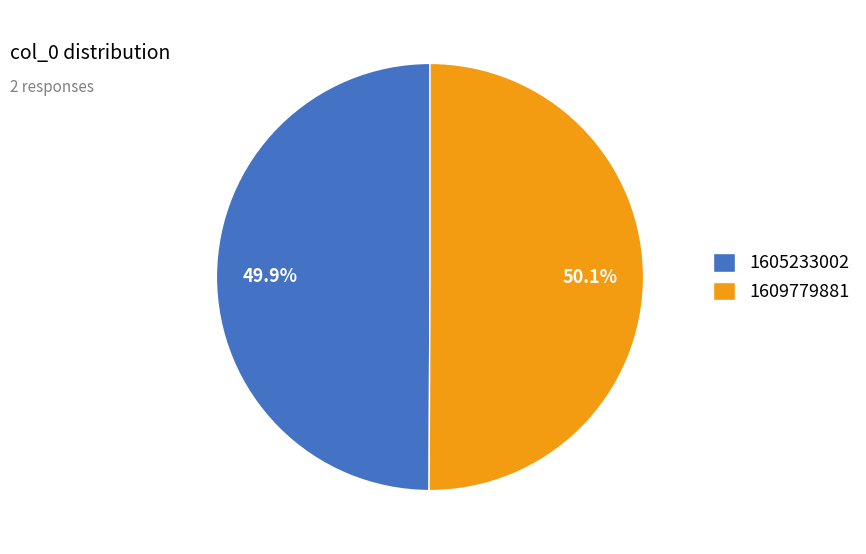

The 1609779881 slice represents 99% of the pie. True or false?

False